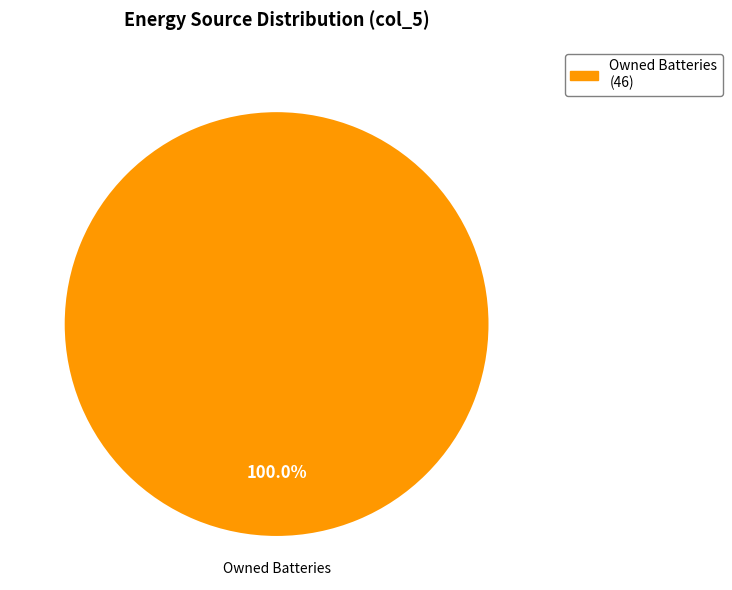

Rank the categories by value from lowest to highest.

Owned Batteries (46)